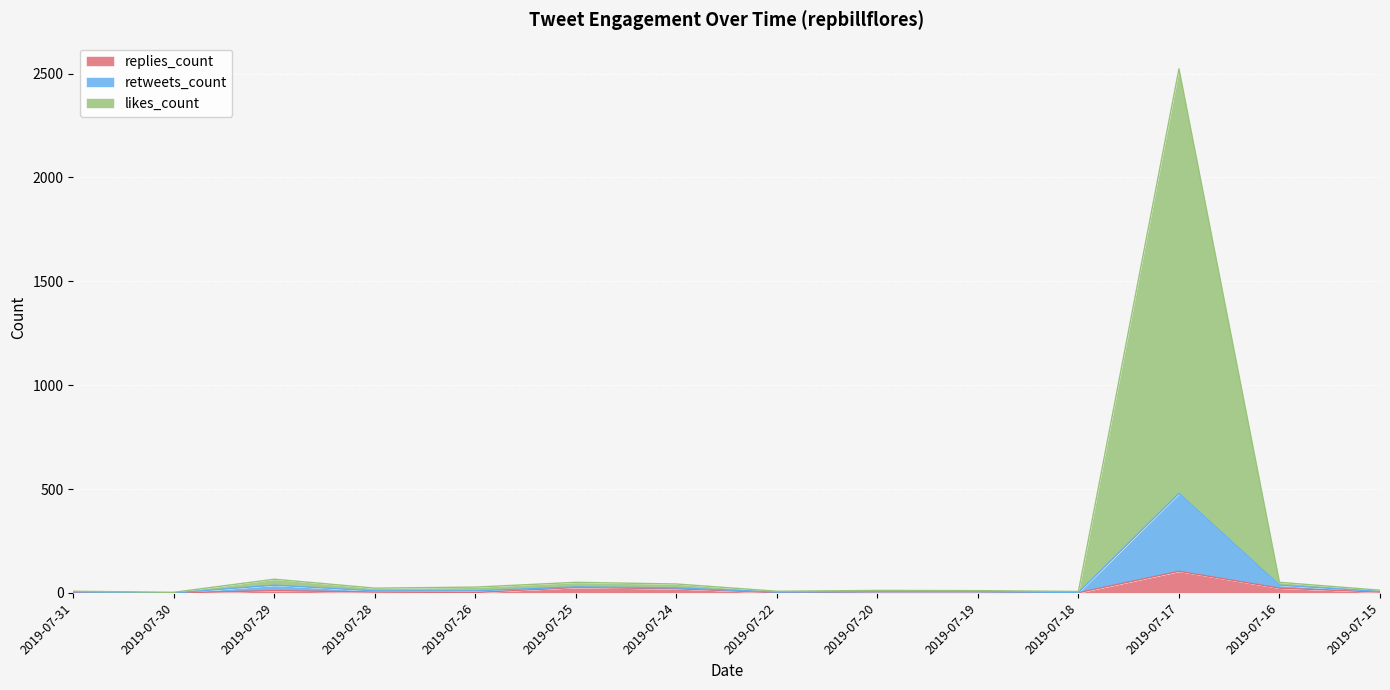

What is the value of the likes_count point at the 1st from the left?

5